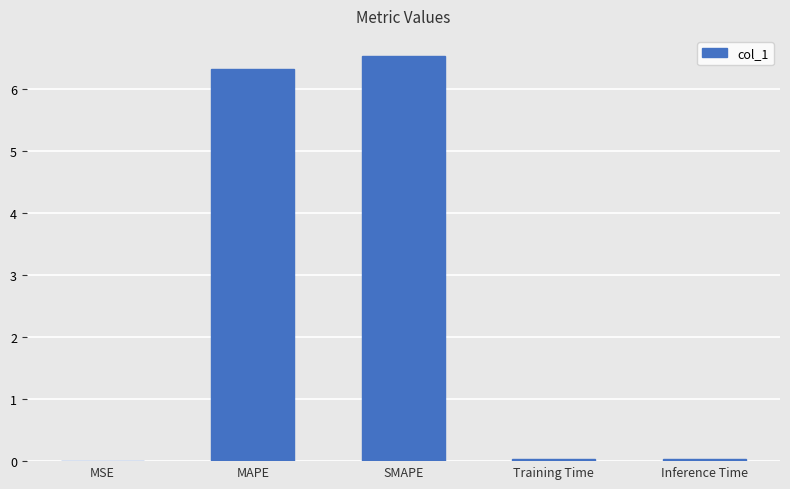

The value at SMAPE is 6.5. True or false?

True